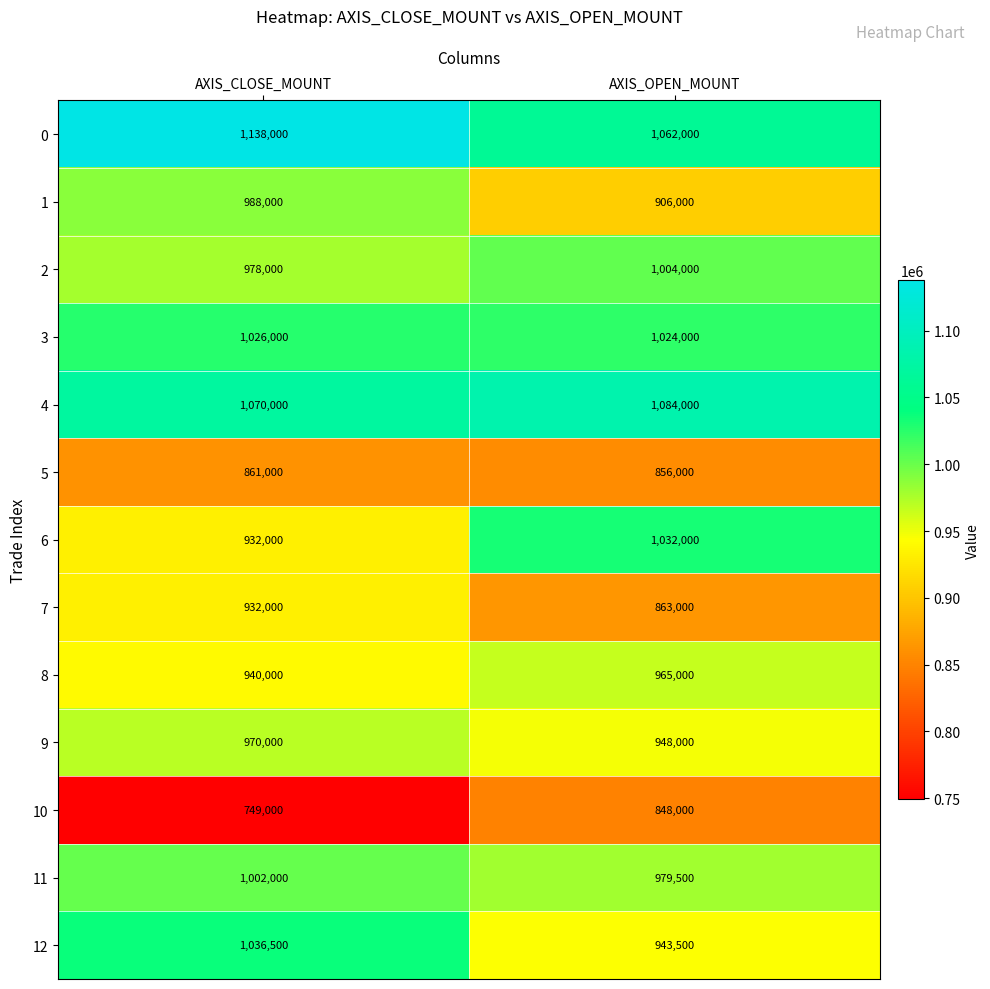

What is the sum of the 10 values at AXIS_CLOSE_MOUNT and AXIS_OPEN_MOUNT?

1597000